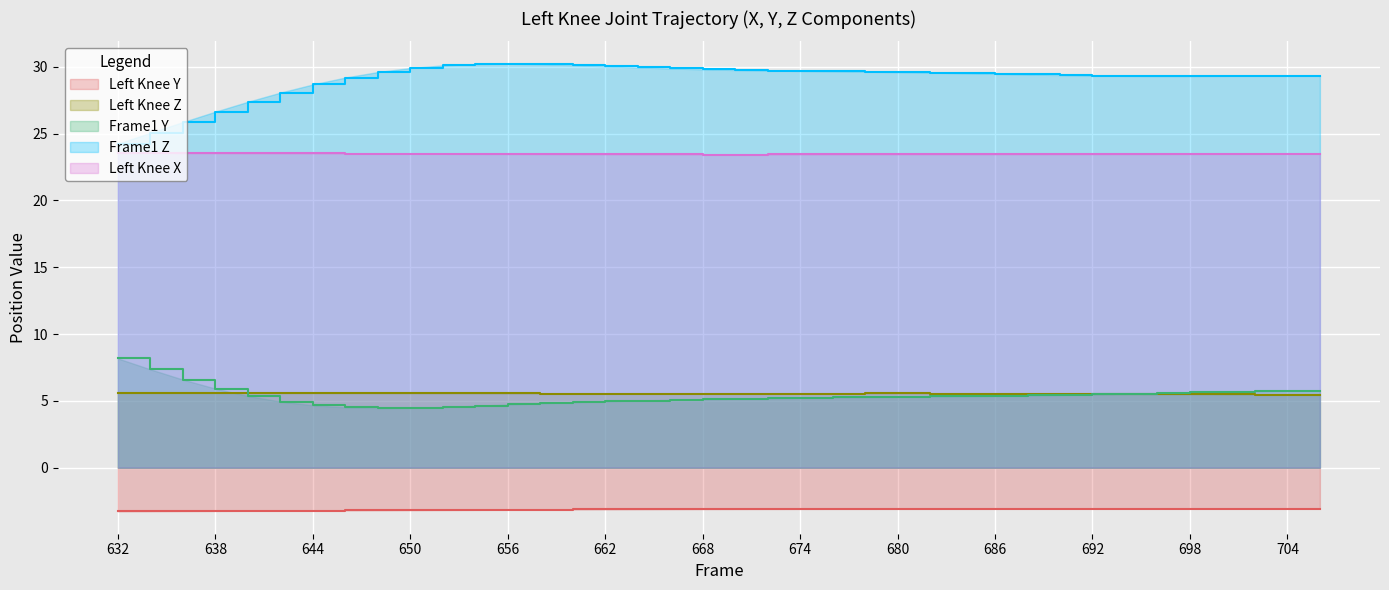

Is it true that Left_Knee_Z equals 5.6 at 640?

True